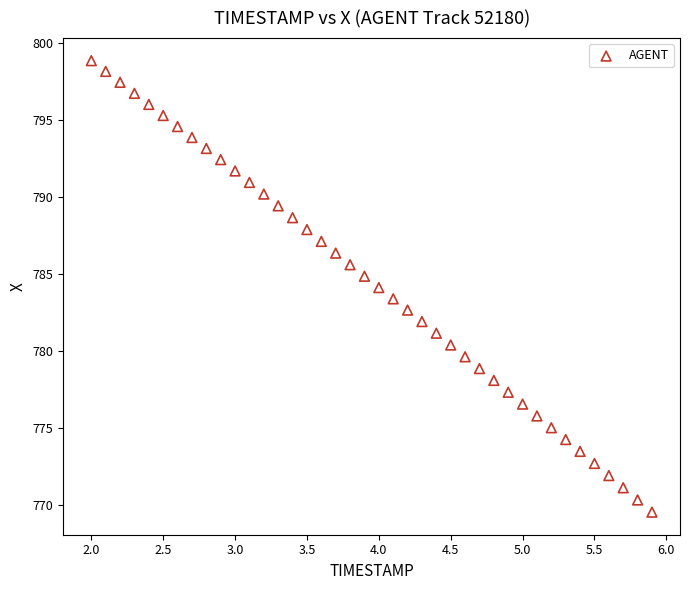

What is the range of Y values (max minus min)?

29.3